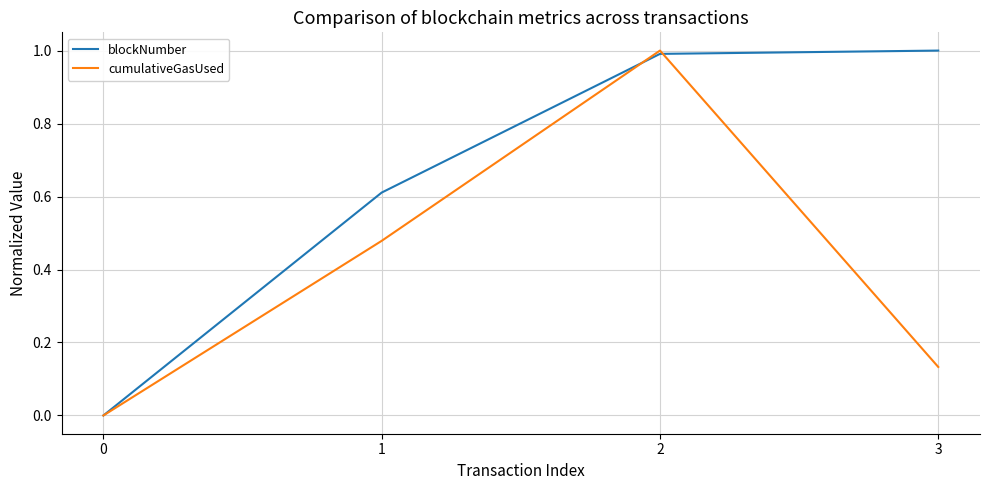

Is it true that cumulativeGasUsed equals 1.6 at 2?

False